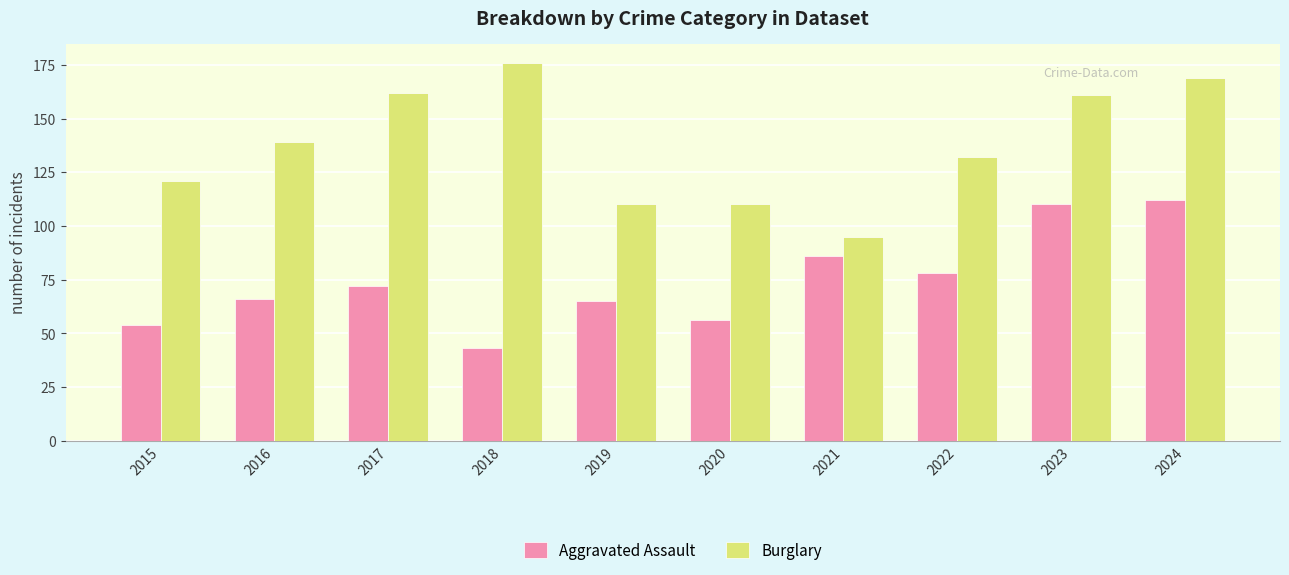

How many series are shown in this chart?

2